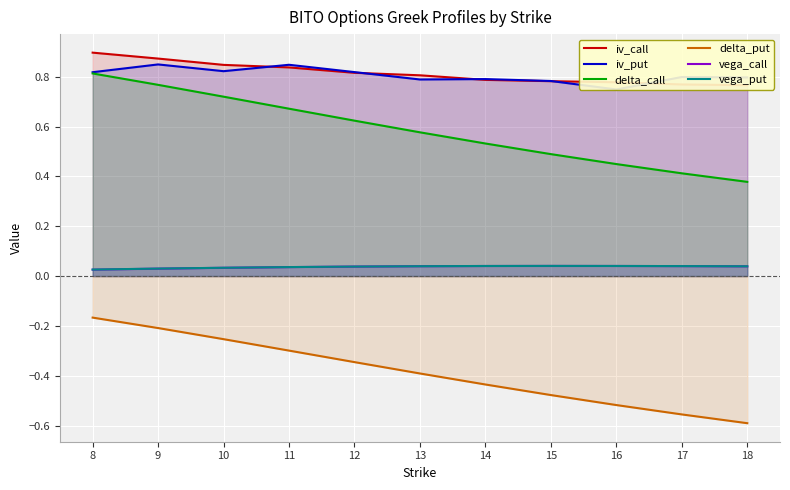

The vega_put series shows 0.0 at 10. True or false?

False